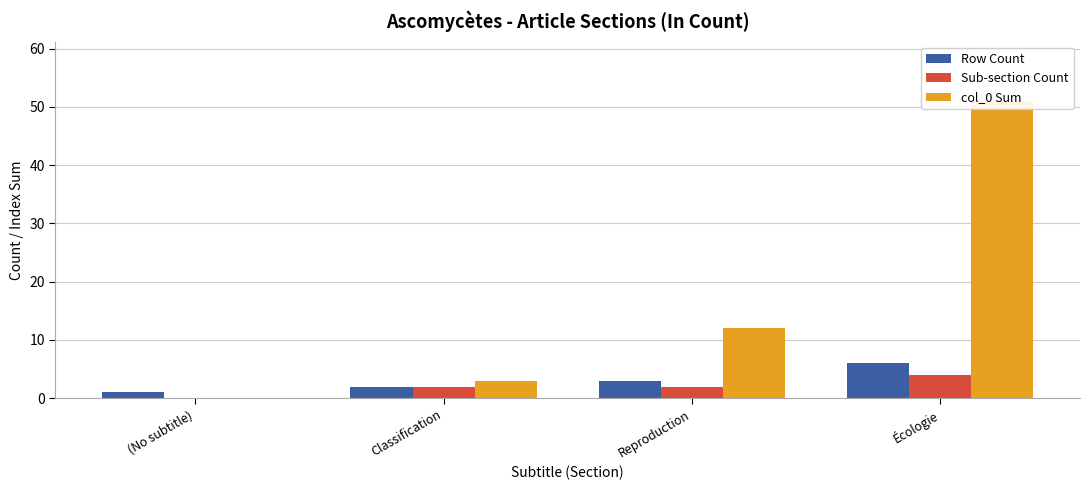

How many positive values does the Sub-section Count series have?

3